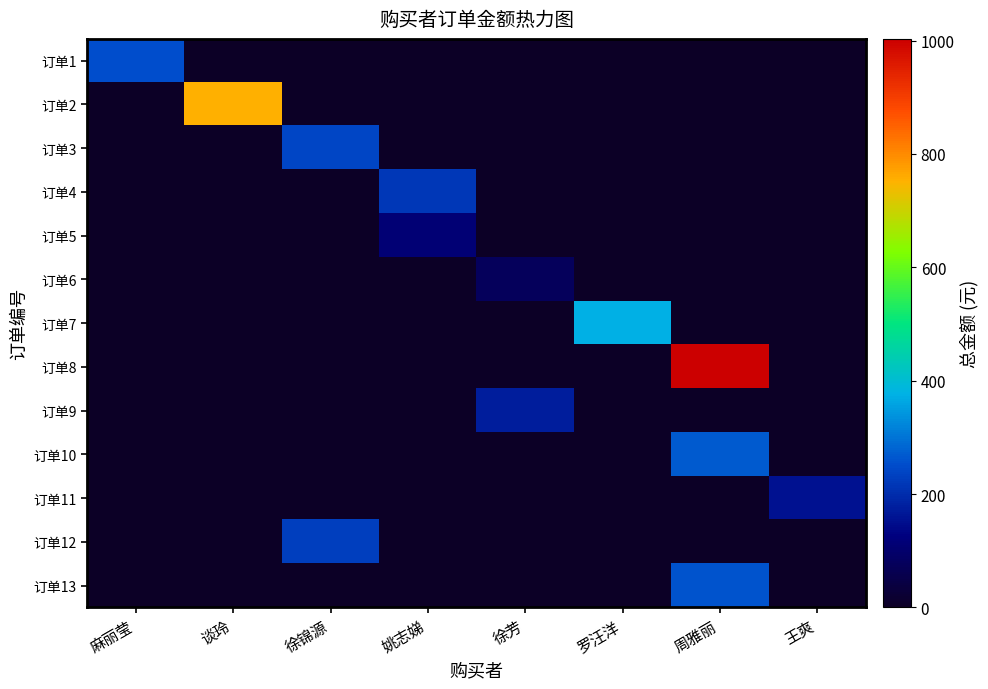

At which category is the sum across all series the highest?

周雅丽